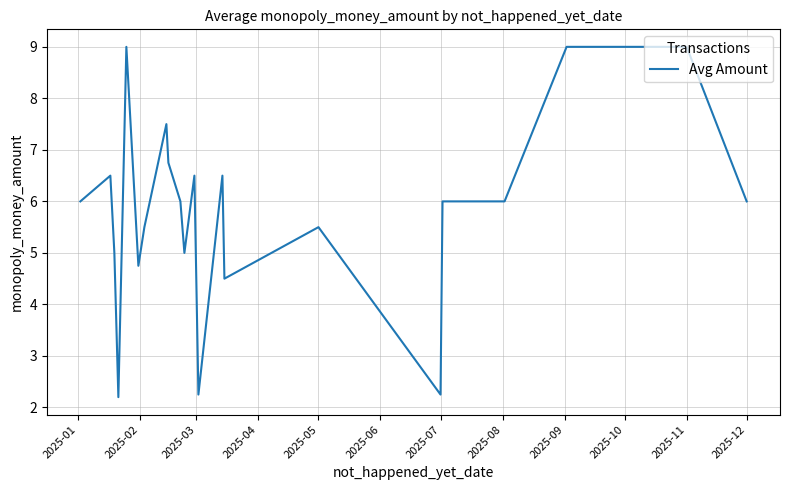

What is the greatest value displayed?

9.0